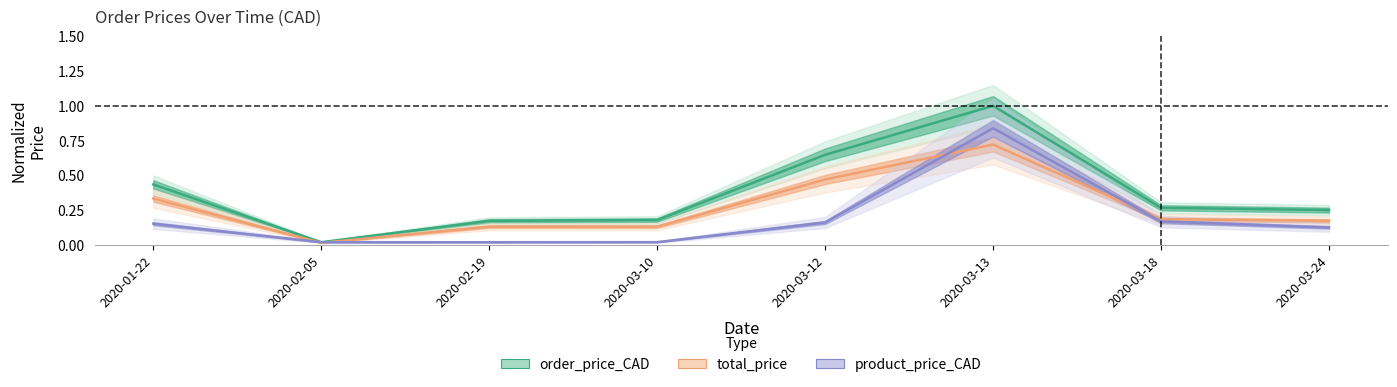

Does the chart display data point markers on the line(s)?

No